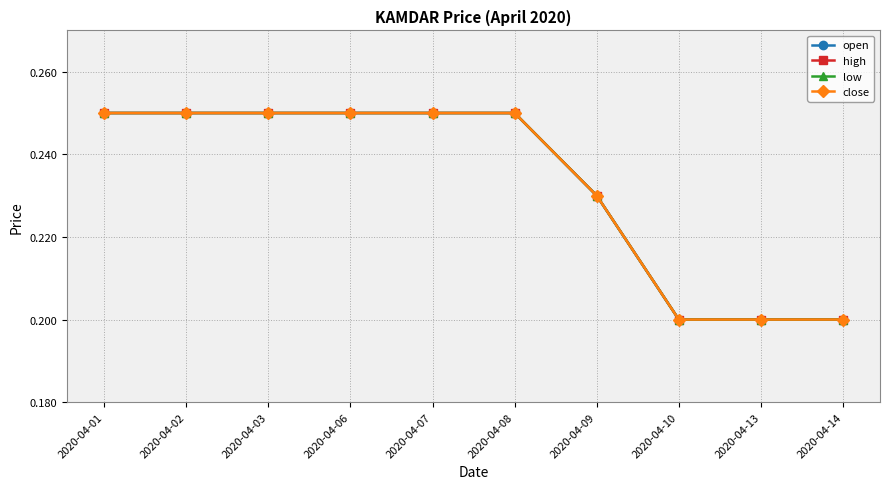

What is the sum of all low values?

2.3